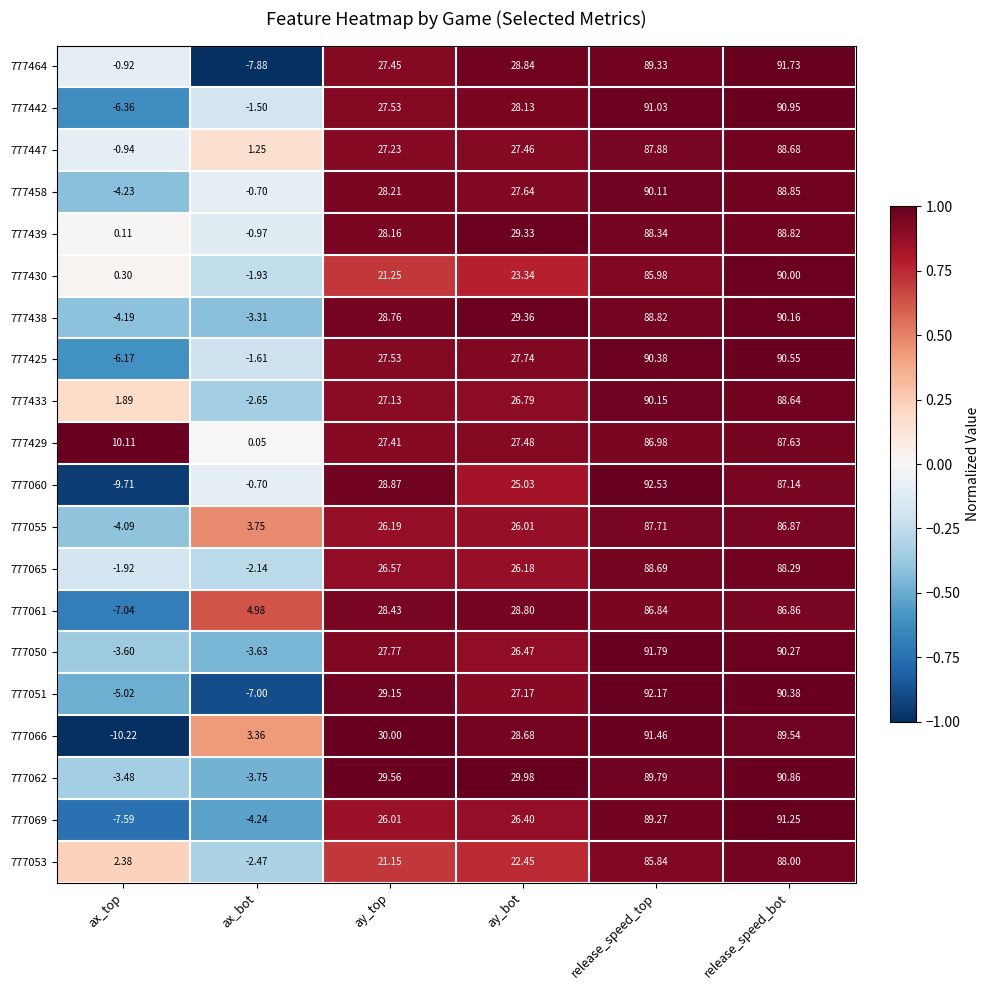

List the series in order of their peak value, highest first.

777060, 777051, 777050, 777464, 777066, 777069, 777442, 777062, 777425, 777438, 777433, 777458, 777430, 777439, 777065, 777447, 777053, 777055, 777429, 777061